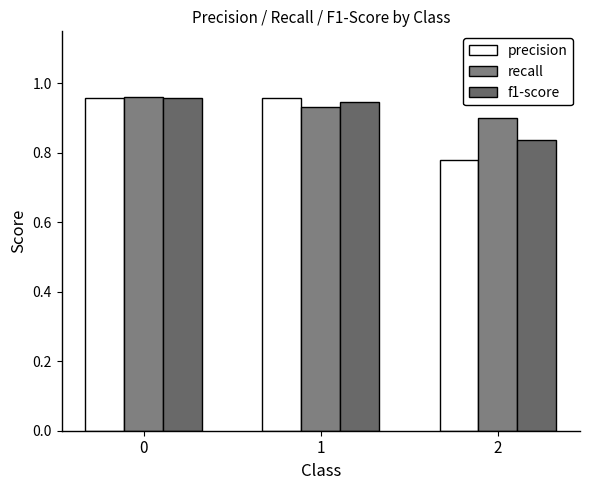

What is the value of the f1-score bar at the 3rd from the left?

0.8